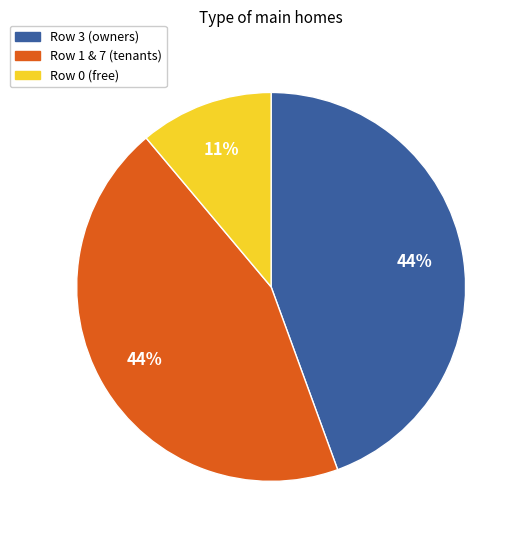

To the nearest percent, what is the difference between the largest and smallest slice percentages?

33%